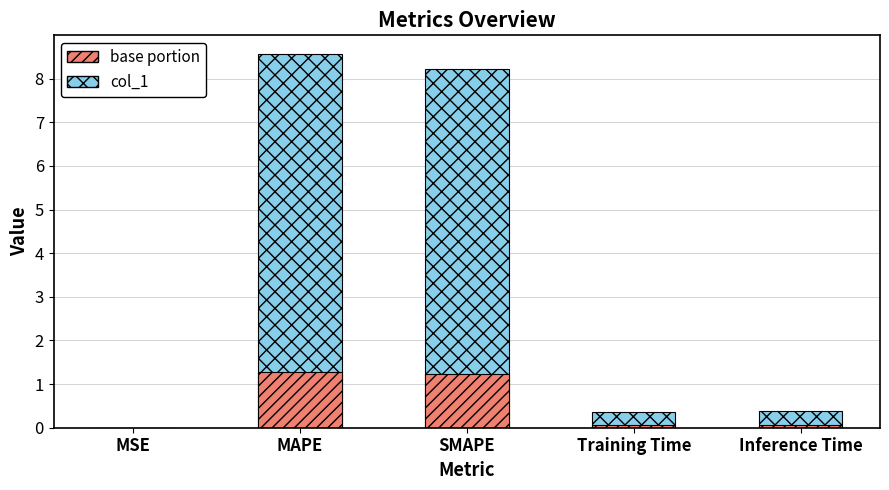

Rank the series at Inference Time from highest to lowest value.

col_1, col_1 (base)